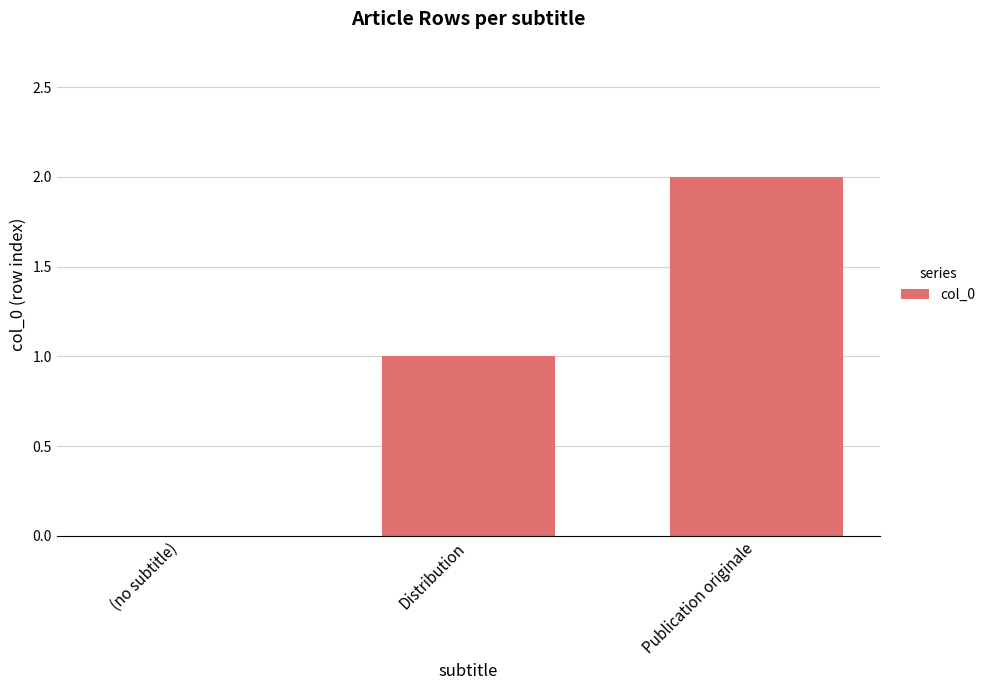

Reading left to right, transcribe all the data shown in this chart.

(no subtitle)=0	Distribution=1	Publication originale=2